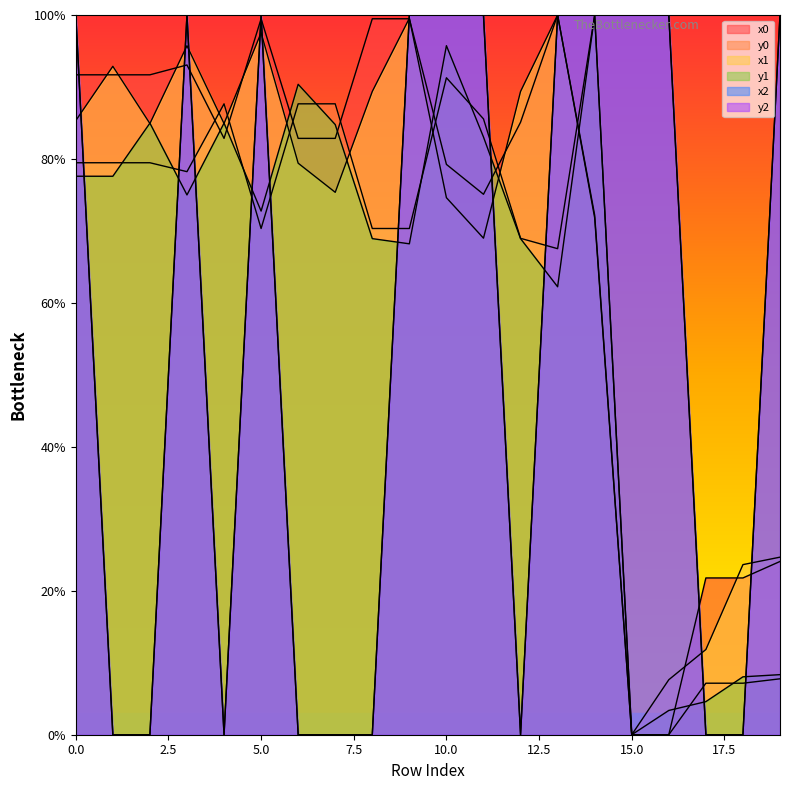

Which series changed the most between 2 and 4?

x0